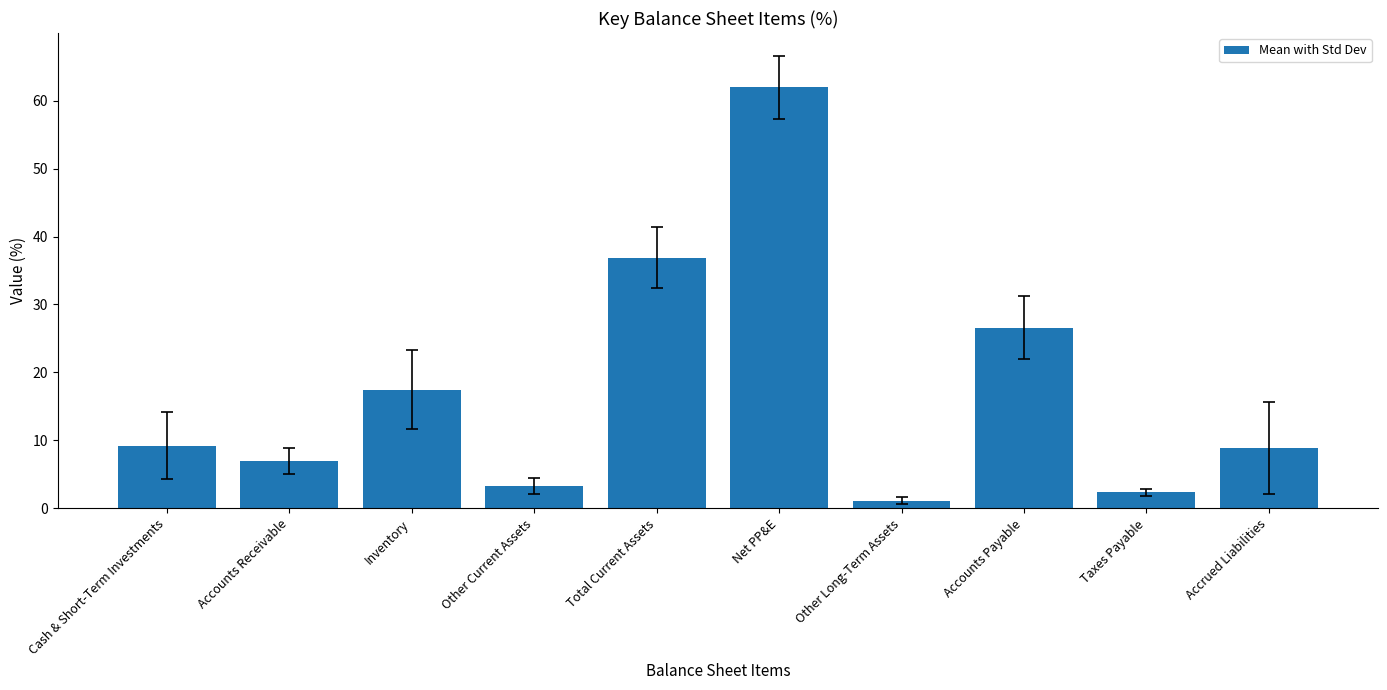

What is the maximum value shown in the chart?

62.0